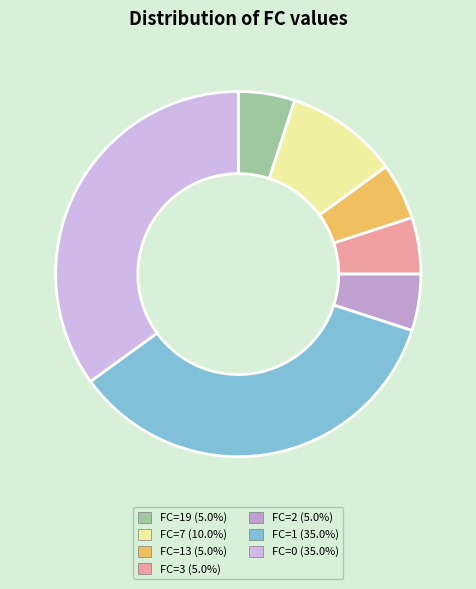

How many segments does this pie chart have?

7